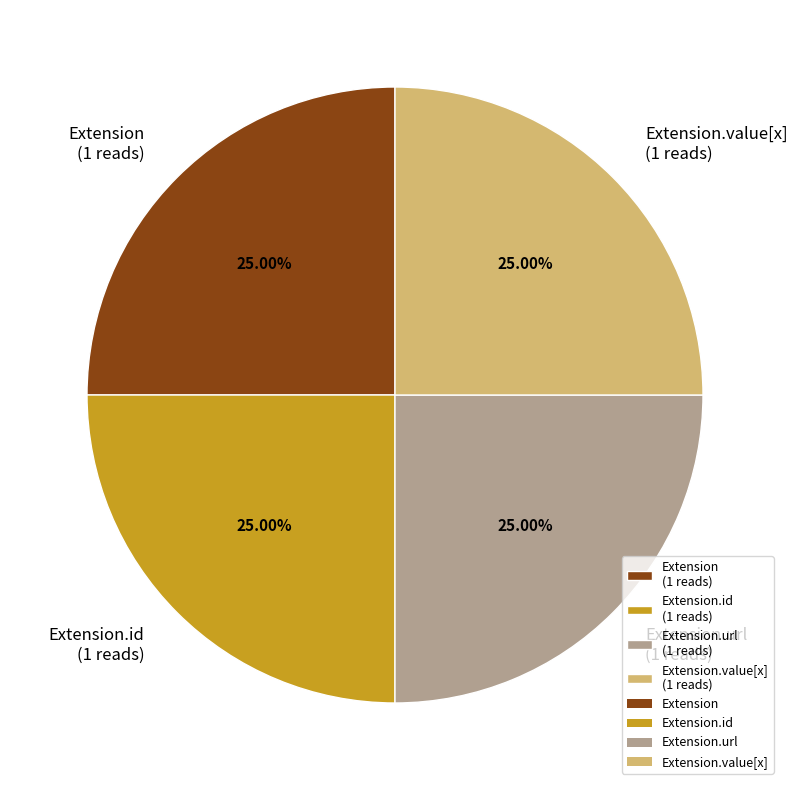

Does Extension.value[x] (1 reads) represent more than half of the total?

No